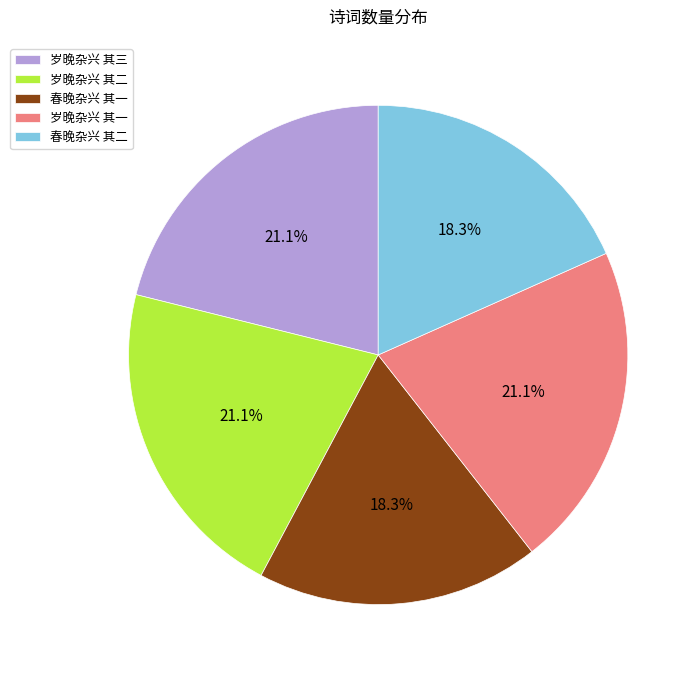

What is the ratio of the value at 岁晚杂兴 其一 to the value at 岁晚杂兴 其三?

1.0